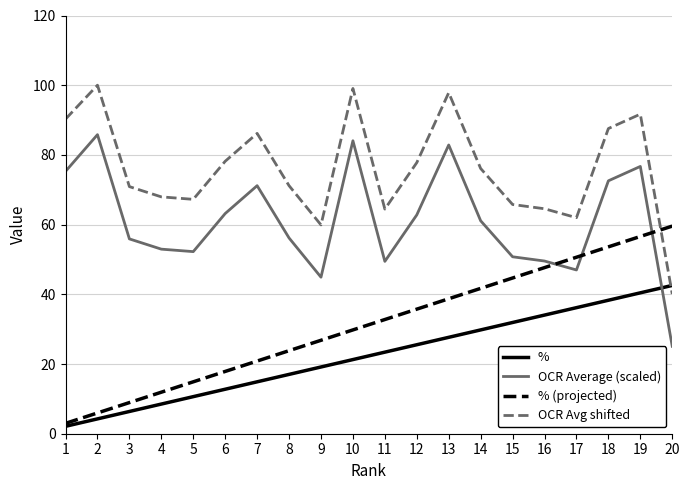

What is the maximum value shown in the chart?

100.0